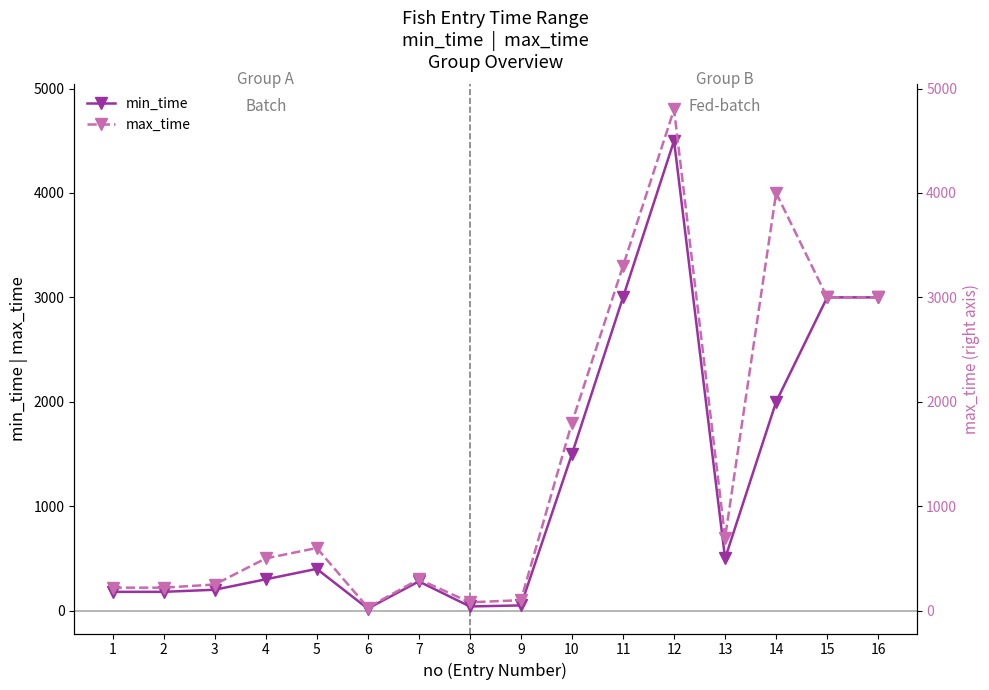

True or false: max_time and max_time (right) cross at least once.

False